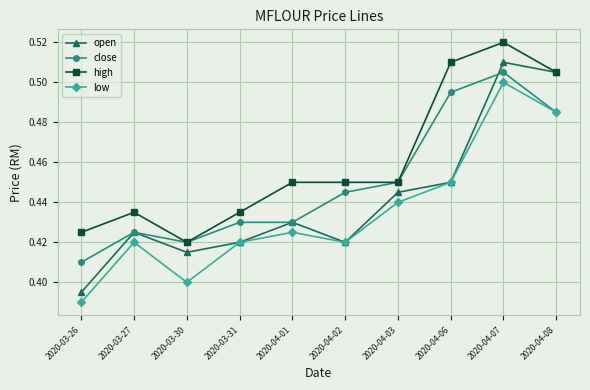

Which label corresponds to the largest value in the chart?

2020-04-07